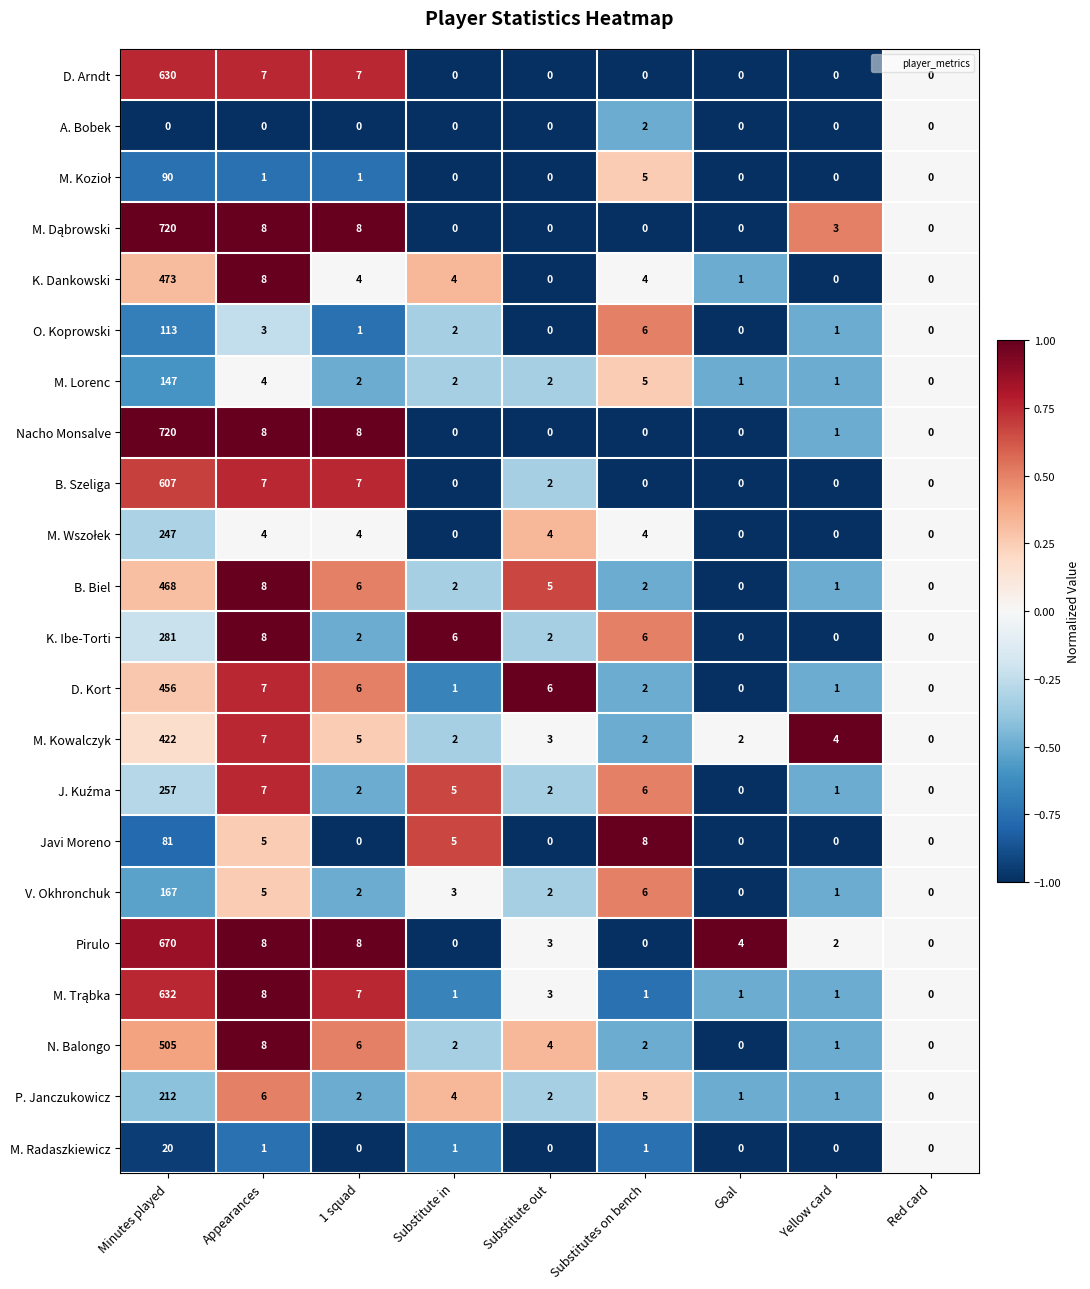

What is the sum of the B. Biel values at Red card and Minutes played?

468